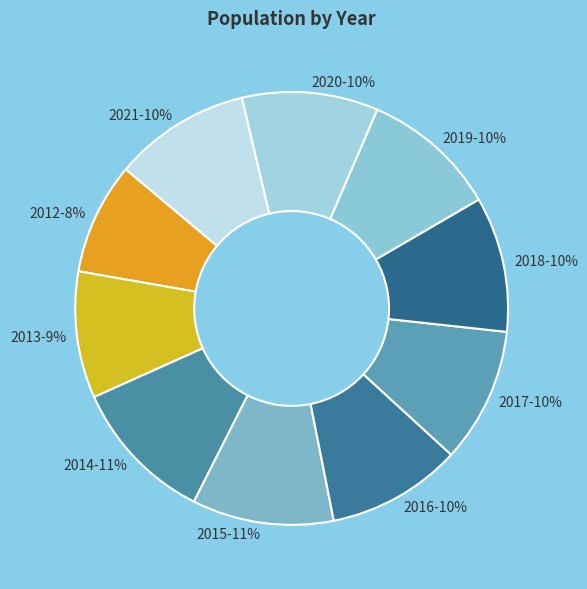

Count the number of slices in the pie.

10